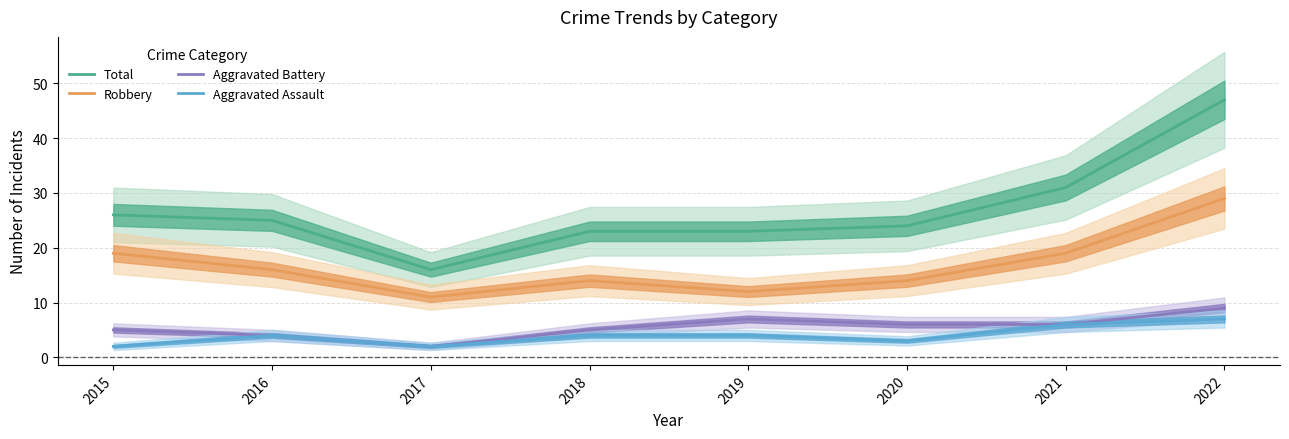

Which series changed the most between 2017 and 2018?

Total